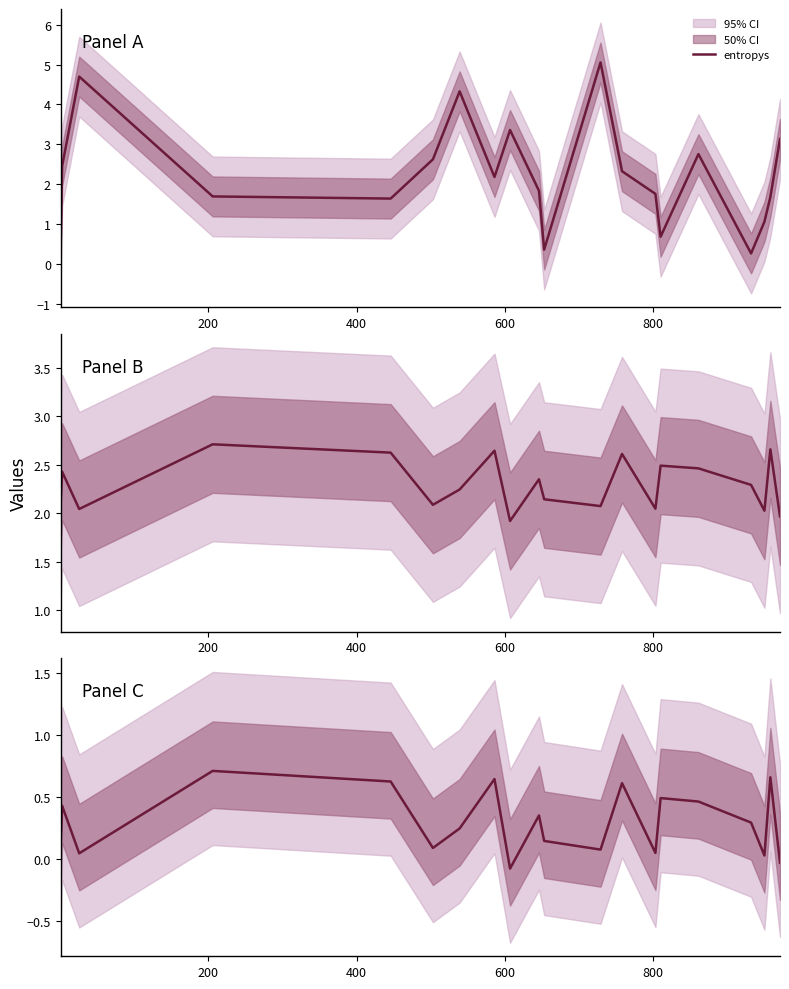

True or false: plpds and plpds (shifted) intersect in this chart.

False